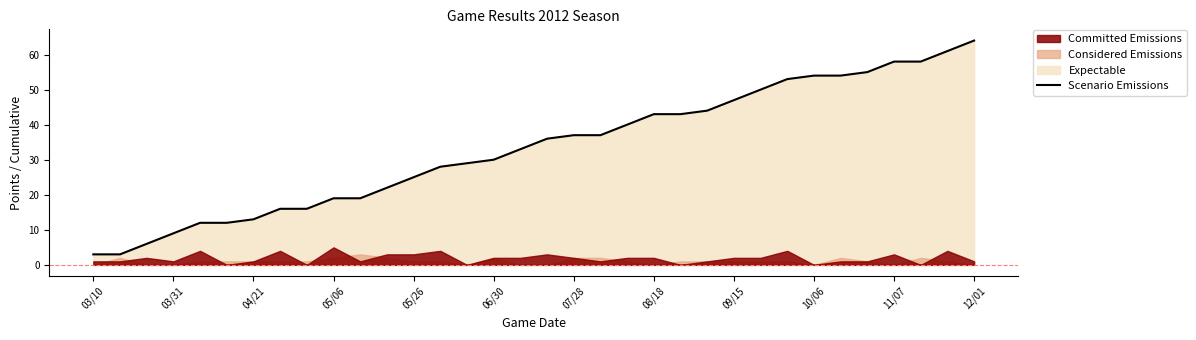

How many lines are shown in the chart?

1